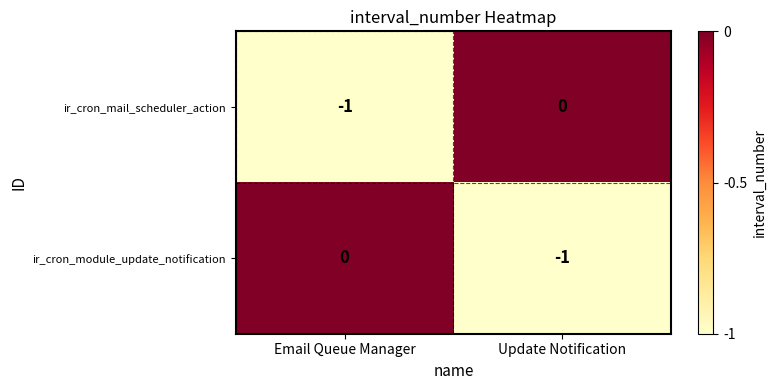

Rank the series at Update Notification from lowest to highest value.

ir_cron_module_update_notification, ir_cron_mail_scheduler_action